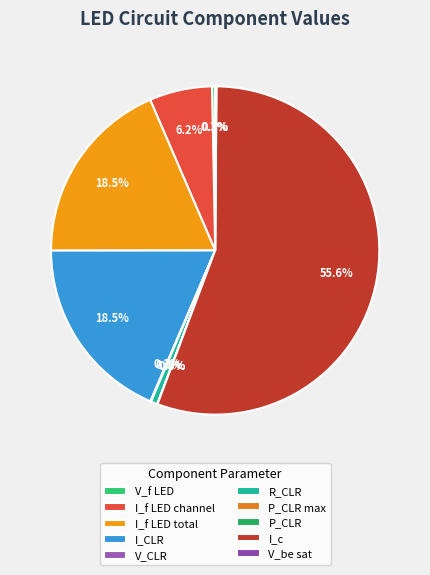

What is the smallest slice in the pie chart?

P_CLR